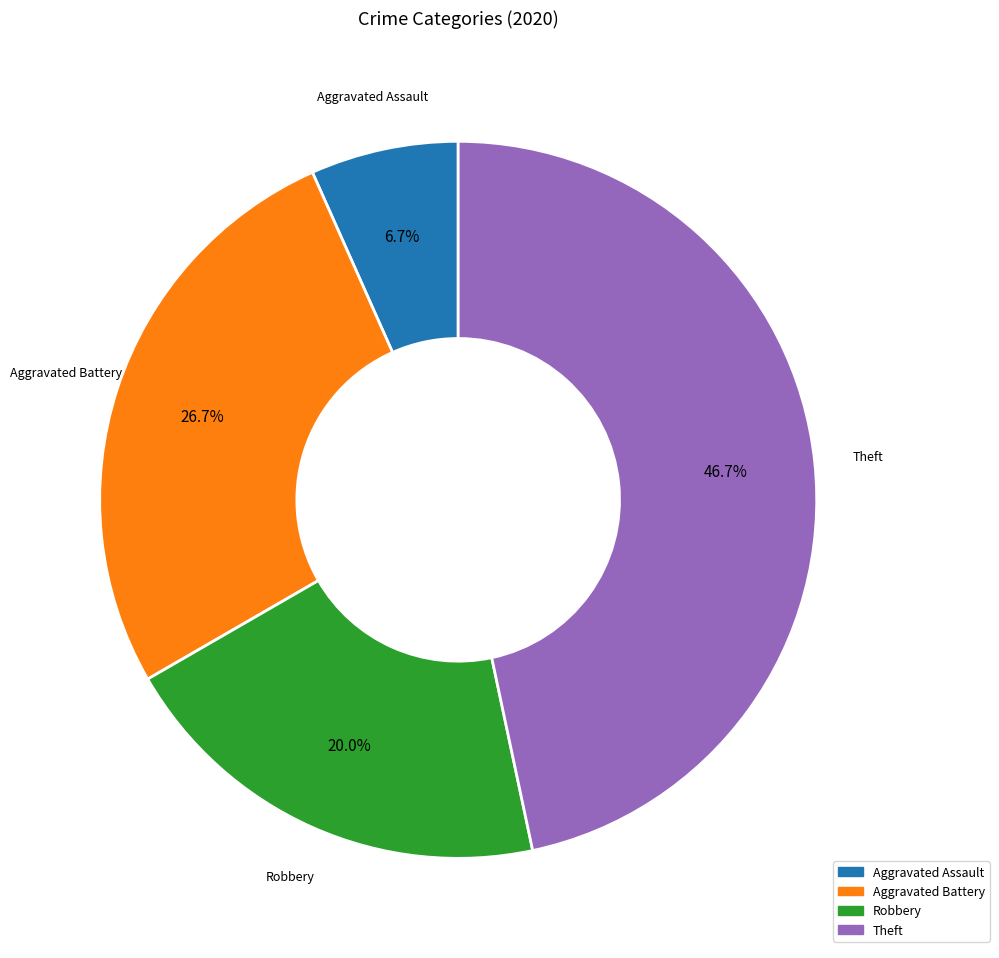

Is it true that Theft is 56% of the pie?

False